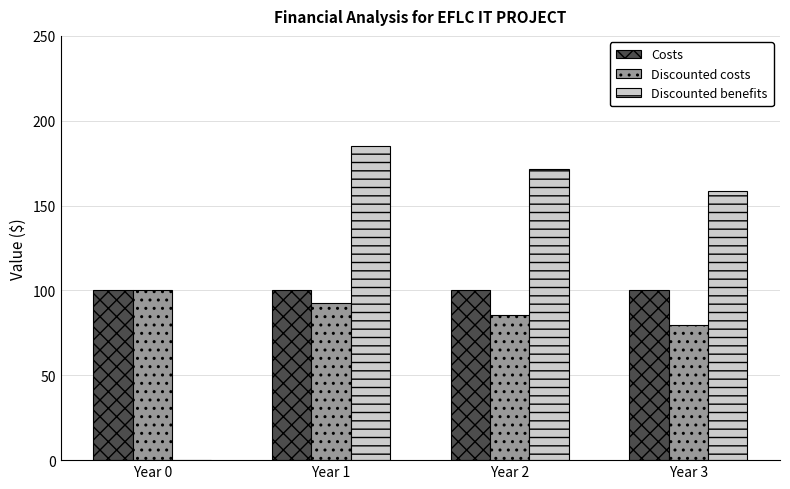

Where is Discounted benefits nearest to the value 92?

Year 3